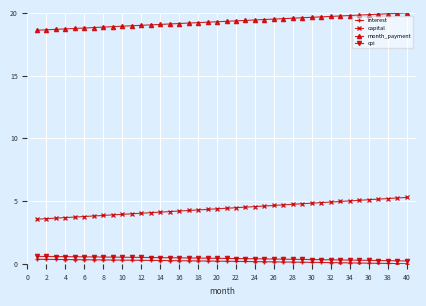

True or false: interest and capital intersect in this chart.

False